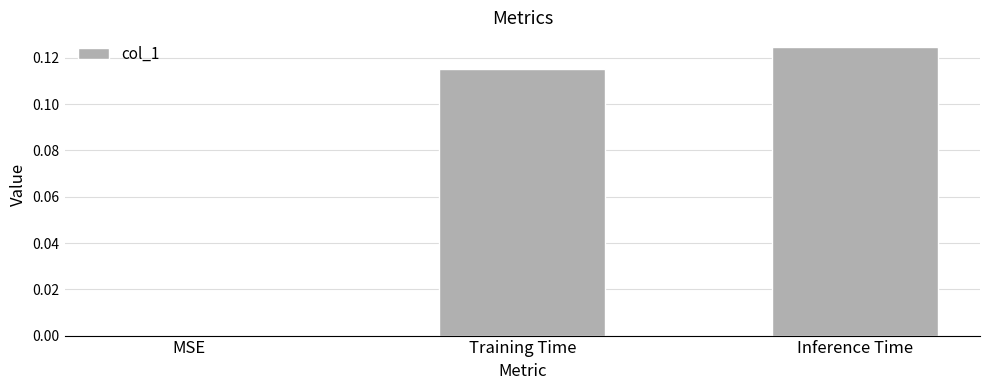

At which category does the chart reach its peak across all series?

Inference Time